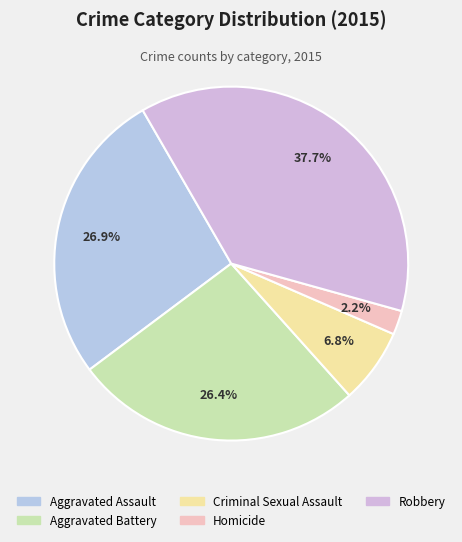

Is it true that Aggravated Assault is 27% of the pie?

True